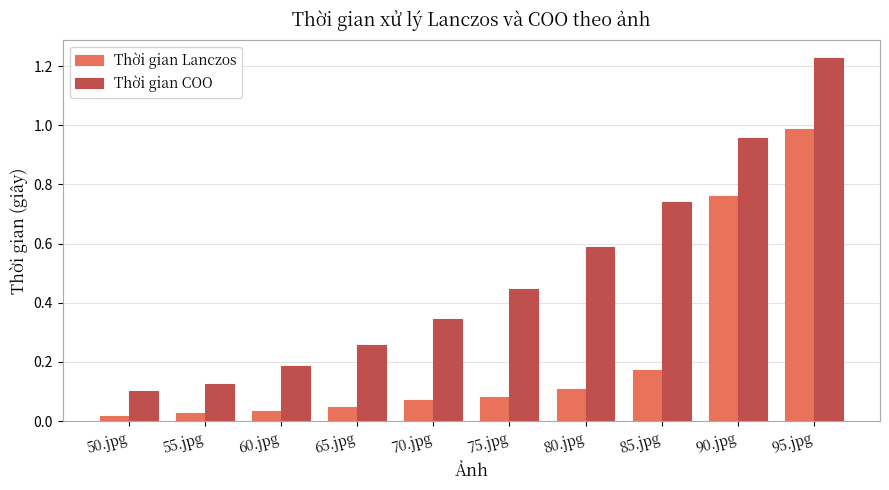

What is the sum of all Thời gian Lanczos values?

2.3